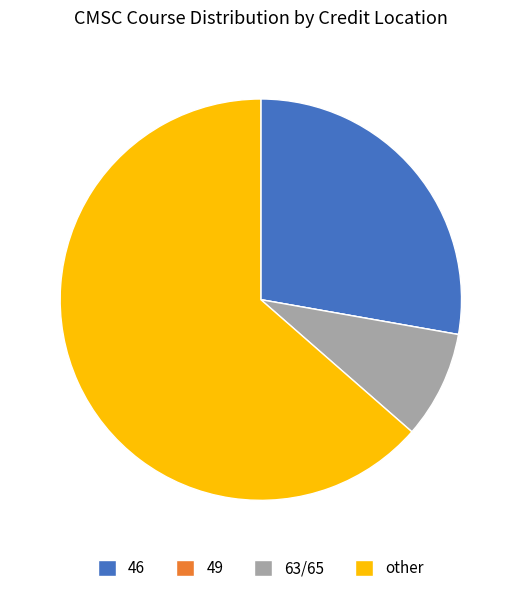

Which slice is the largest?

other